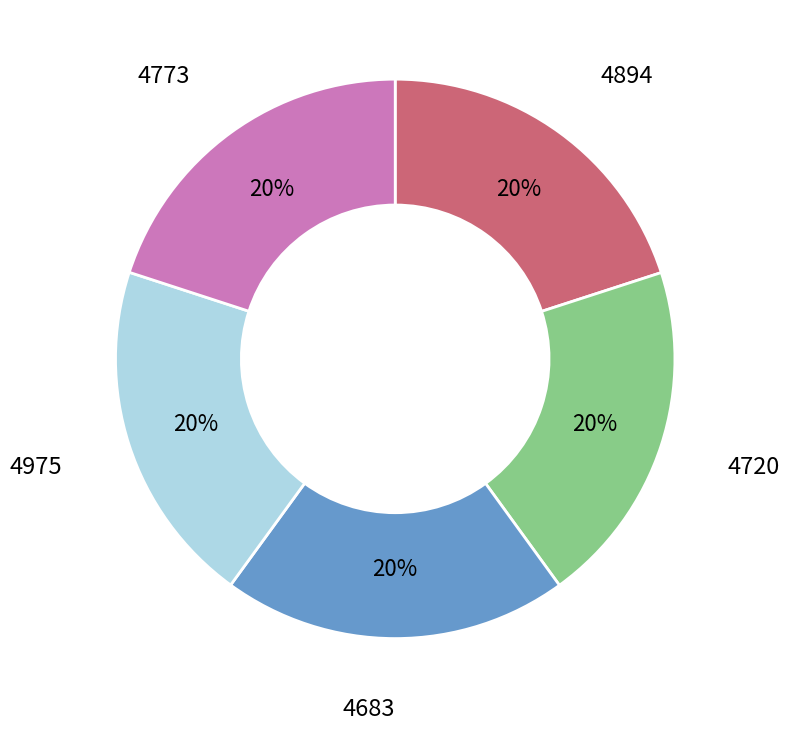

How many segments does this pie chart have?

5